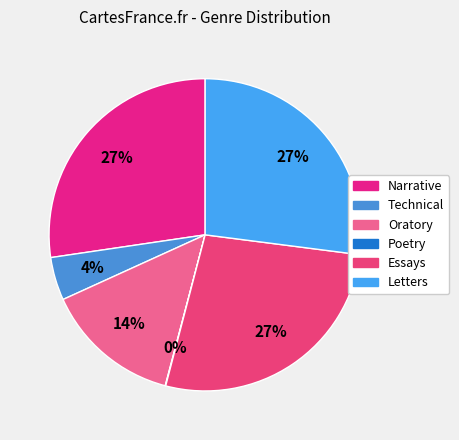

What percentage is the Essays slice, to the nearest percent?

27%